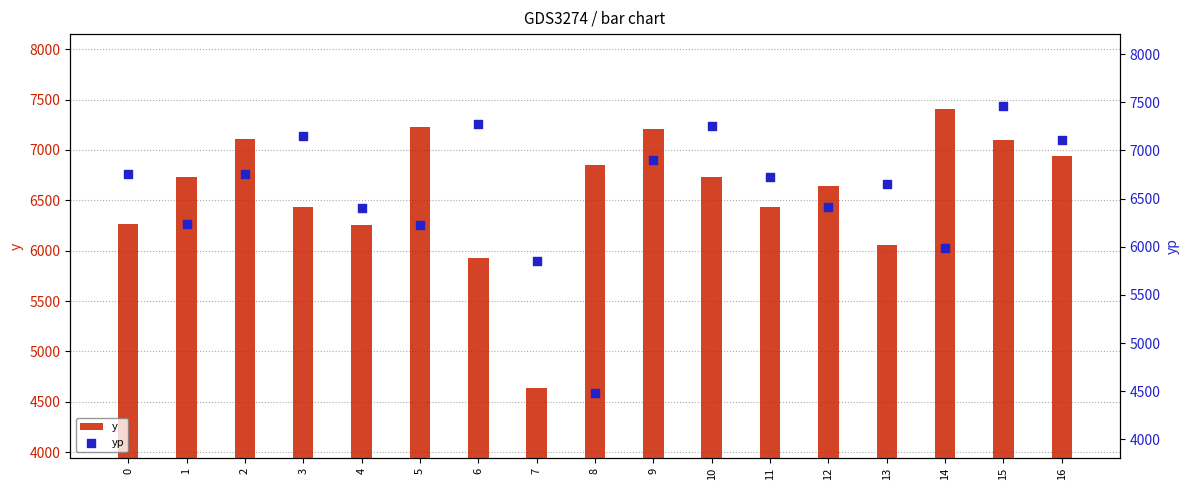

Which series has the largest total across all categories?

y